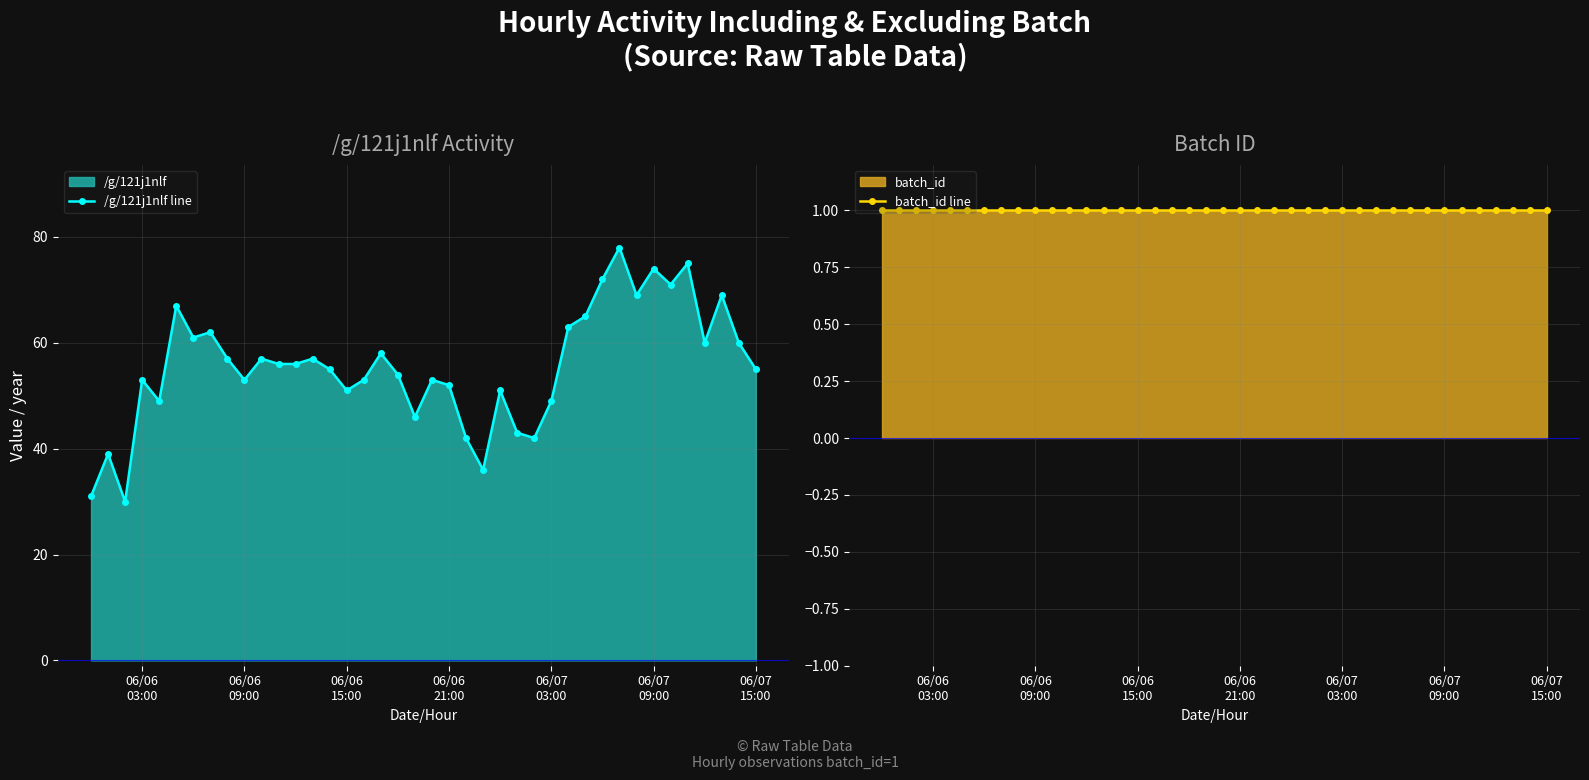

What are all the series names shown in the legend?

/g/121j1nlf line, batch_id line